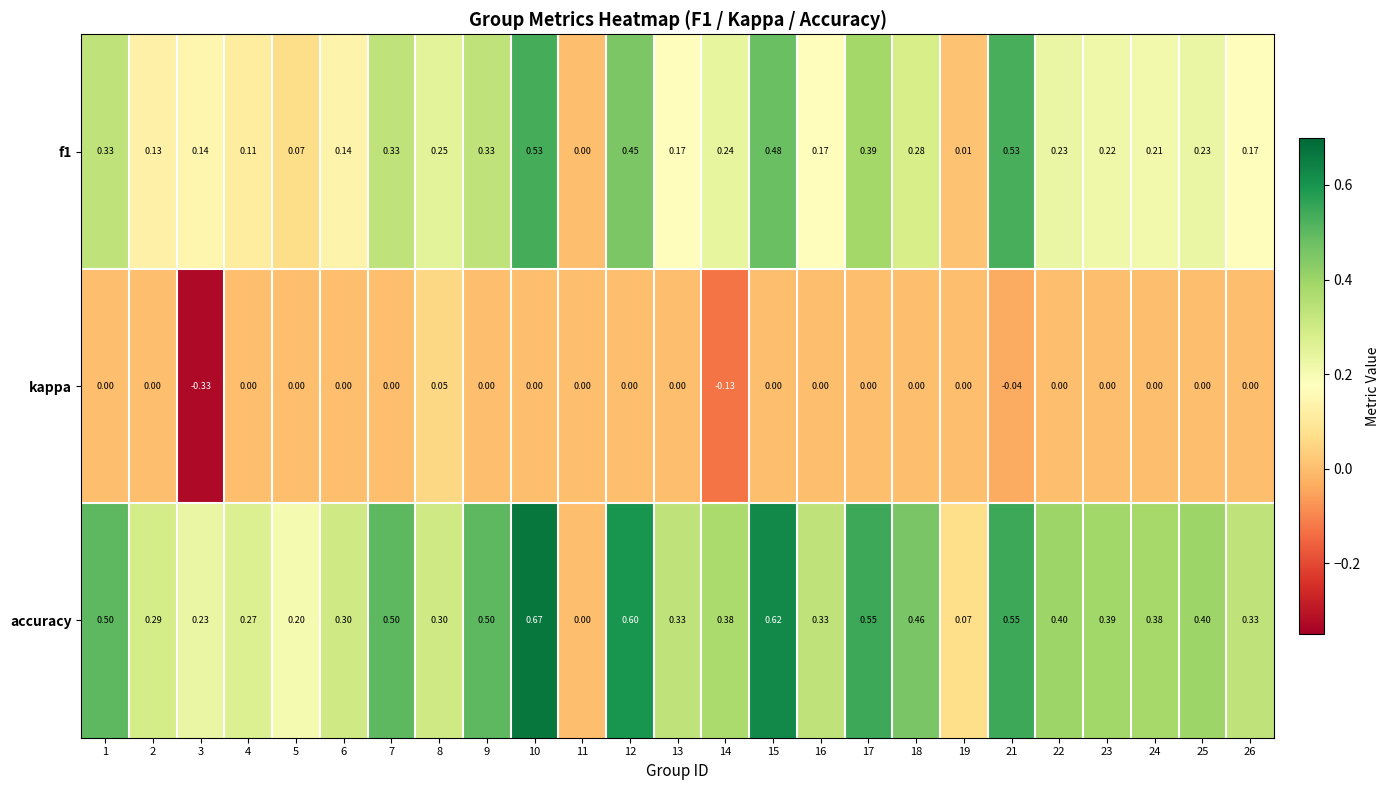

Which series has the largest range (max minus min)?

accuracy